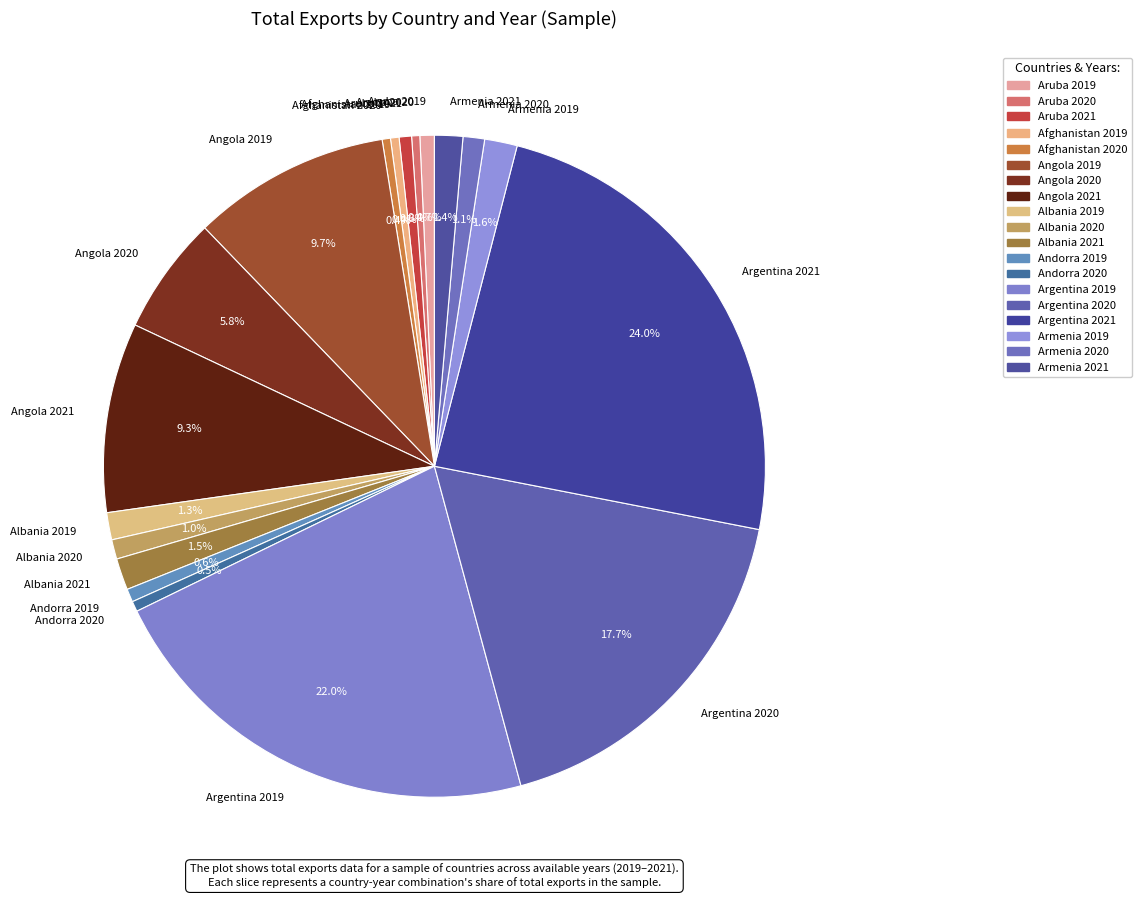

How many slices are in this pie chart?

19